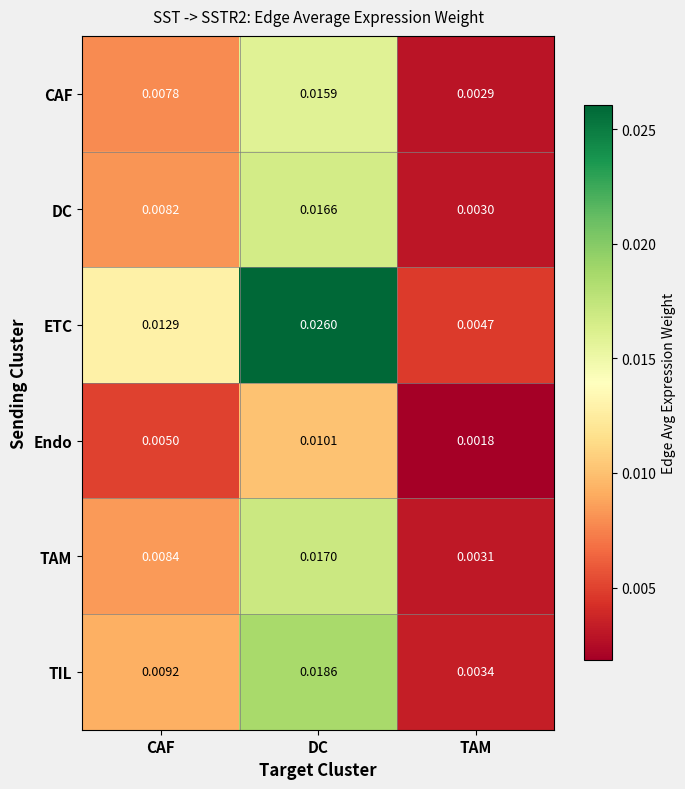

At which category is the sum across all series the highest?

DC